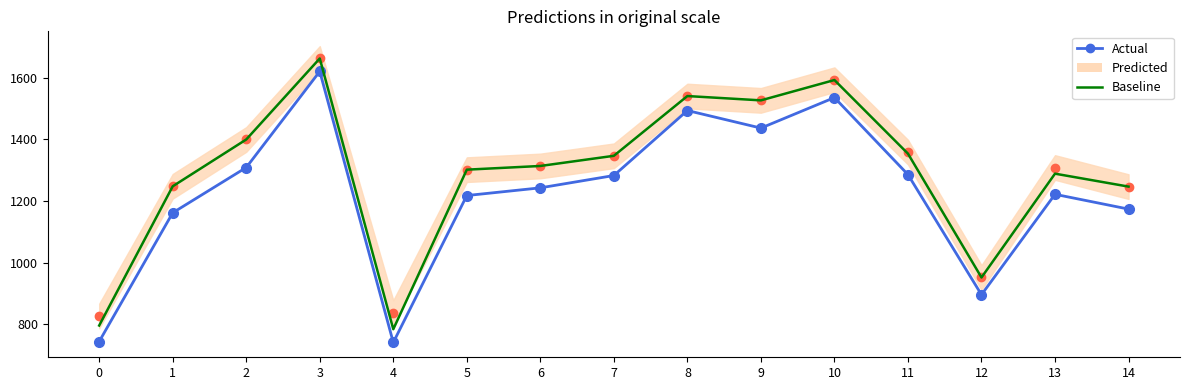

What is the sum of the Actual values at 14 and 4?

1915